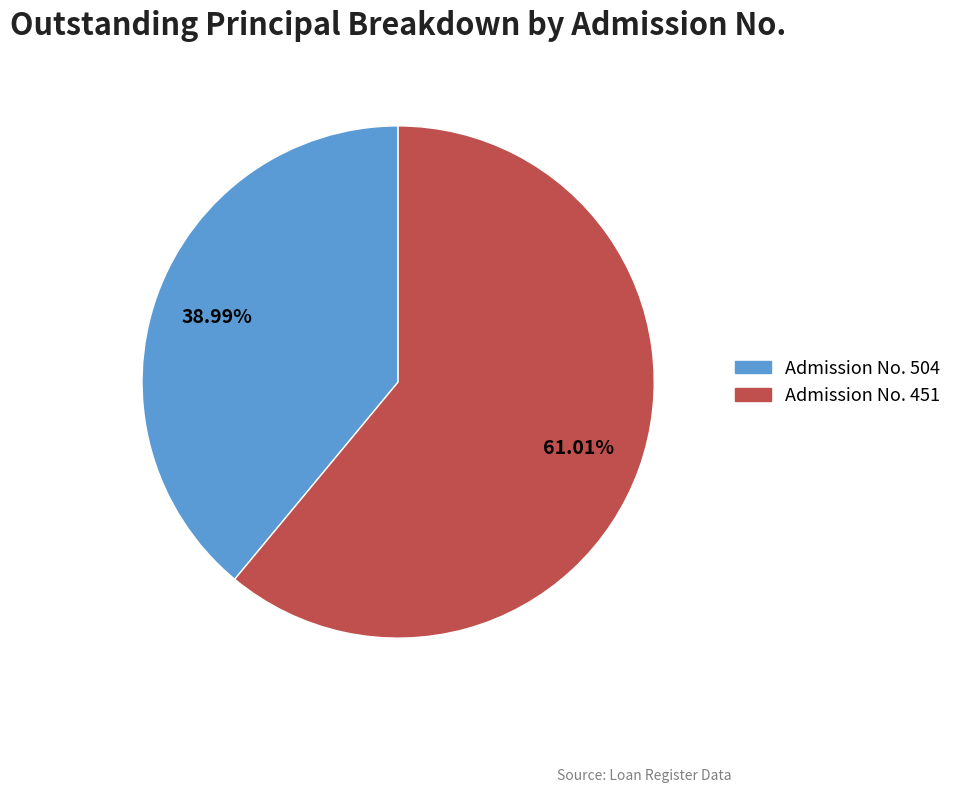

How many slices are in this pie chart?

2